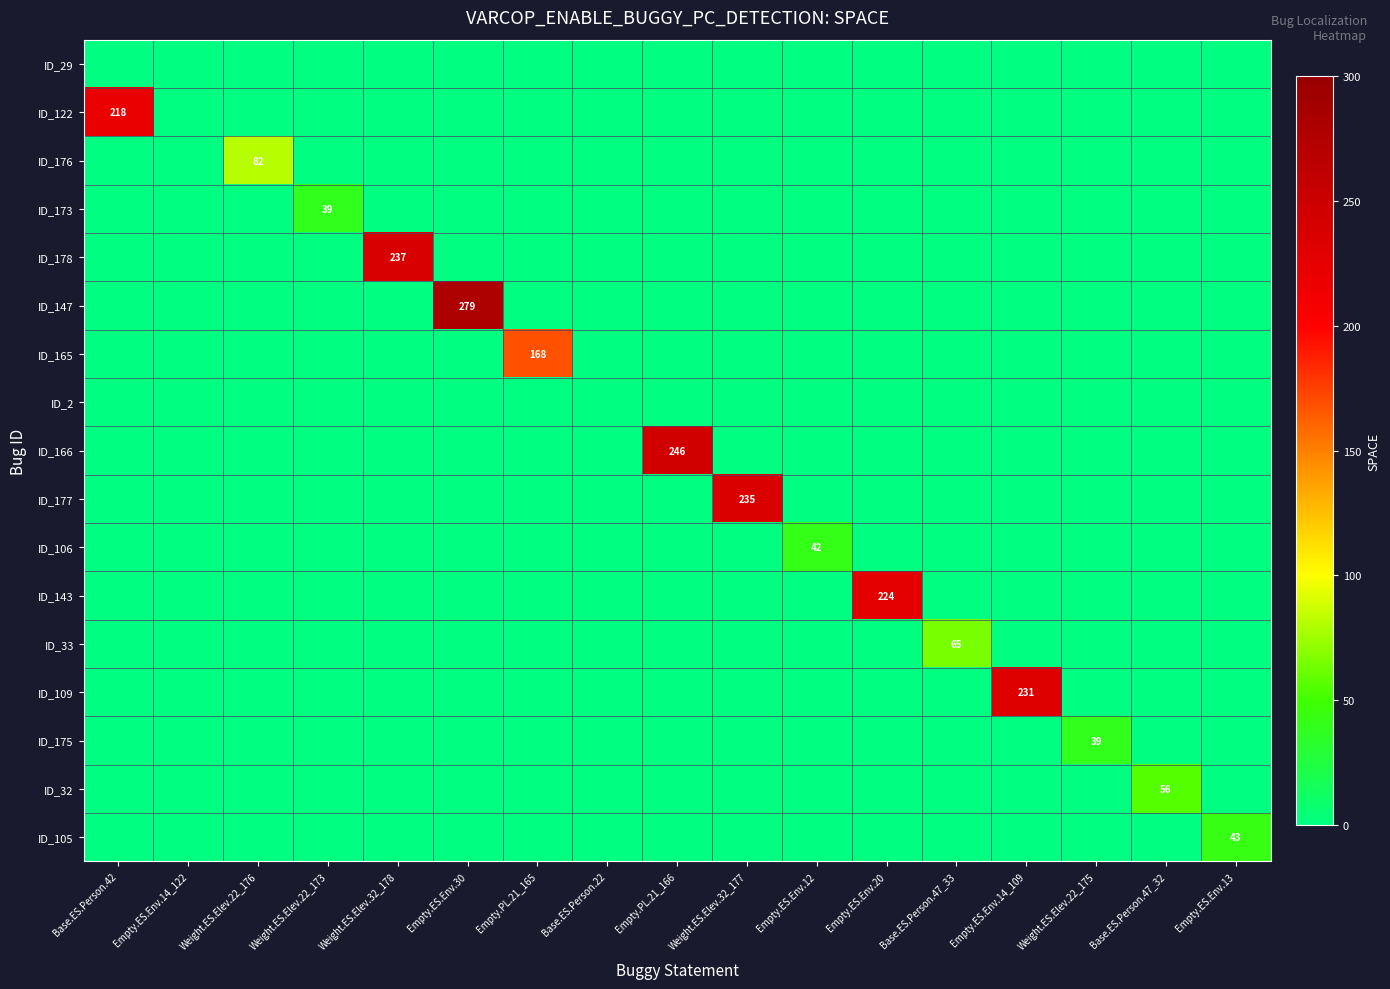

What is the difference between the ID_147 values at Weight.ES.Elev.22_173 and Empty.ES.Env.30?

279